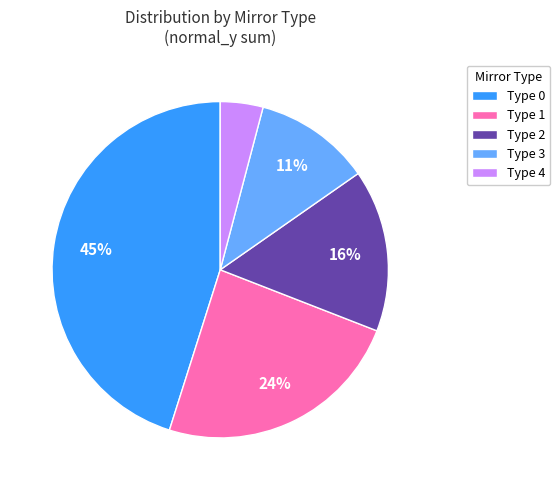

Is it true that Type 1 is 24% of the pie?

True